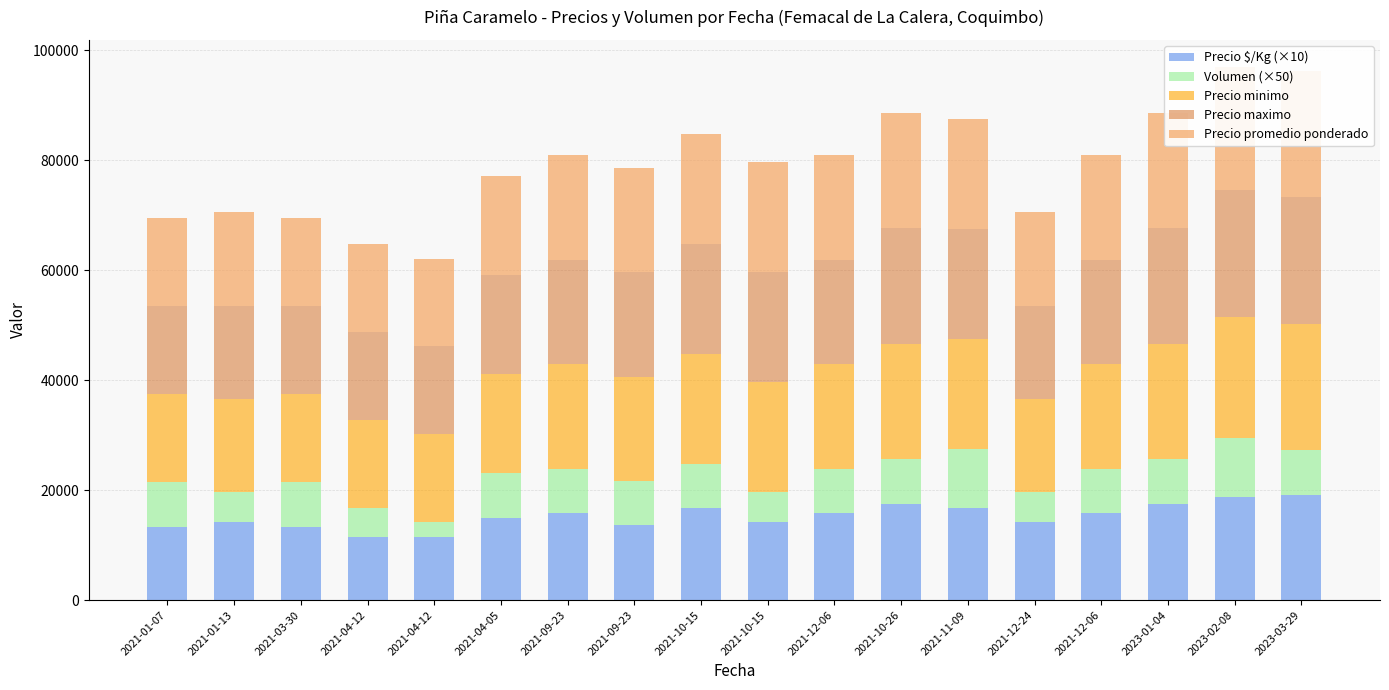

What is the difference between the second highest and second lowest values in the Precio $/Kg (×10) series?

7320